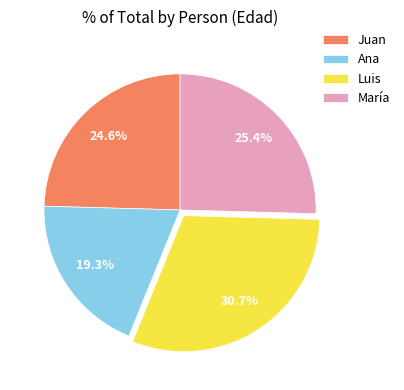

Which slice is the smallest?

Ana